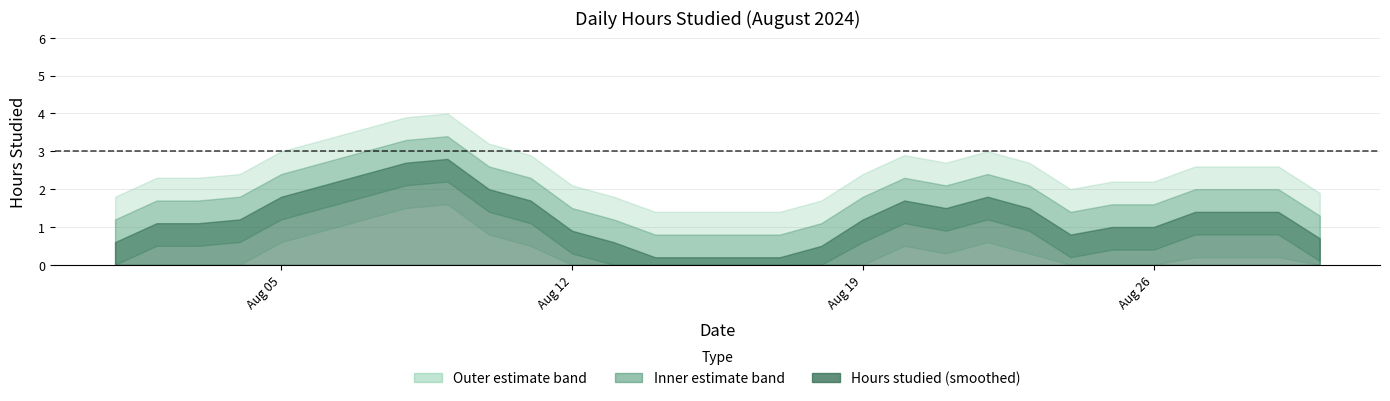

Count the number of categories in the chart.

30